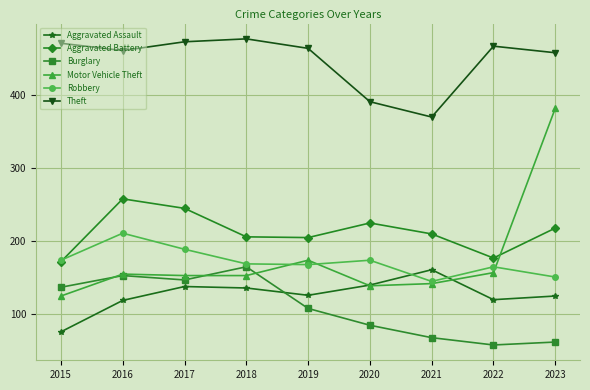

Does the chart display data point markers on the line(s)?

Yes